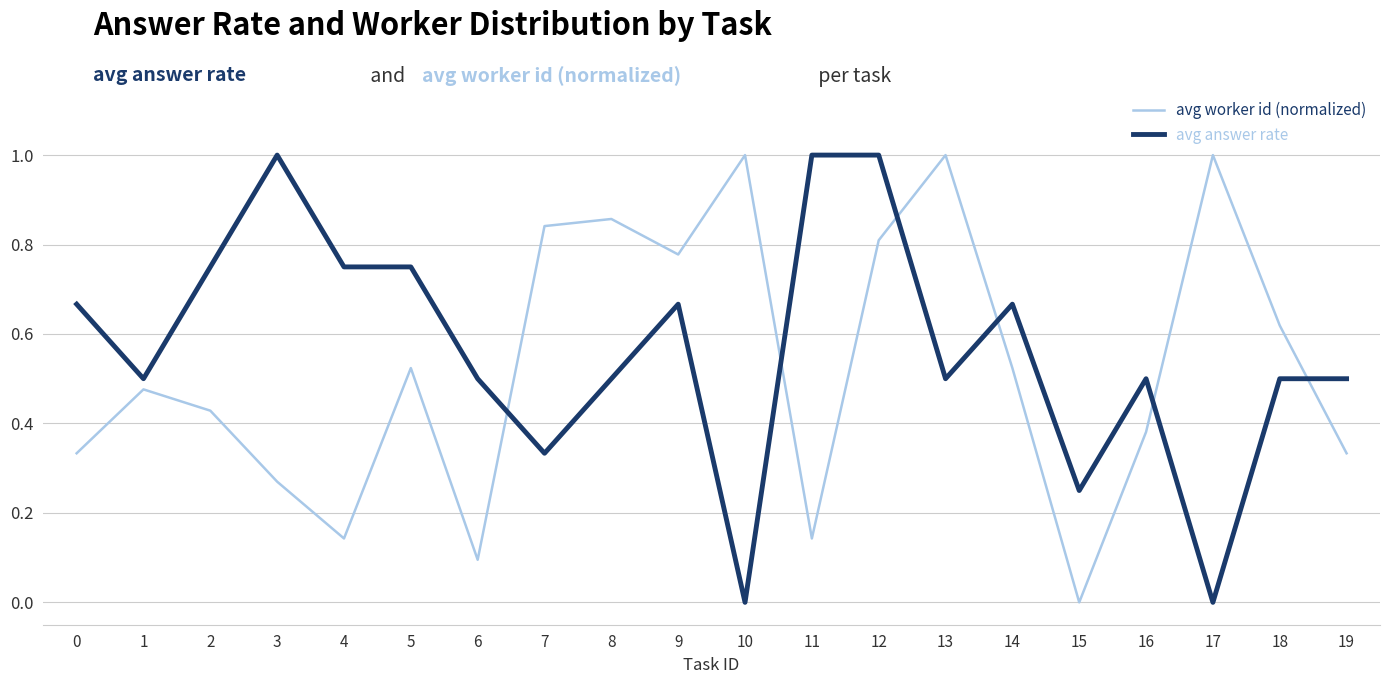

What is the sum of the avg worker id (normalized) values at 14 and 18?

1.1